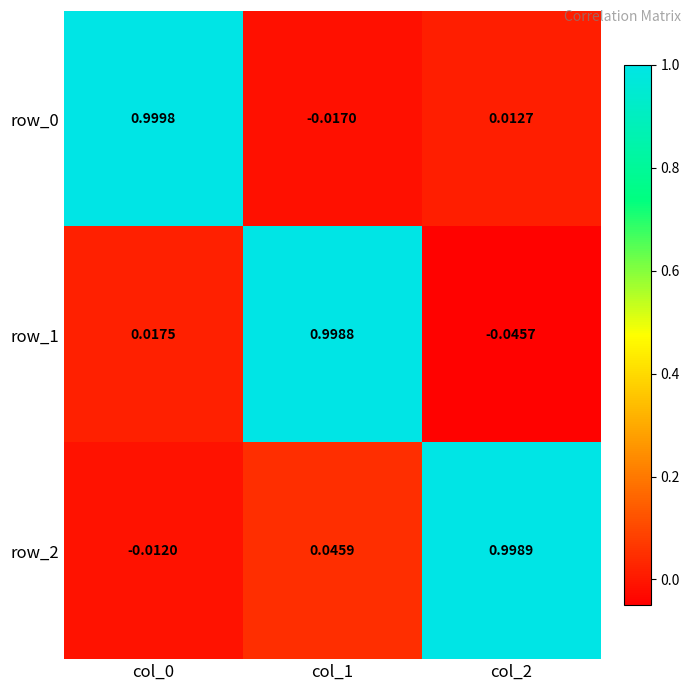

What is the difference between the maximum and second lowest values in the row_1 series?

1.0